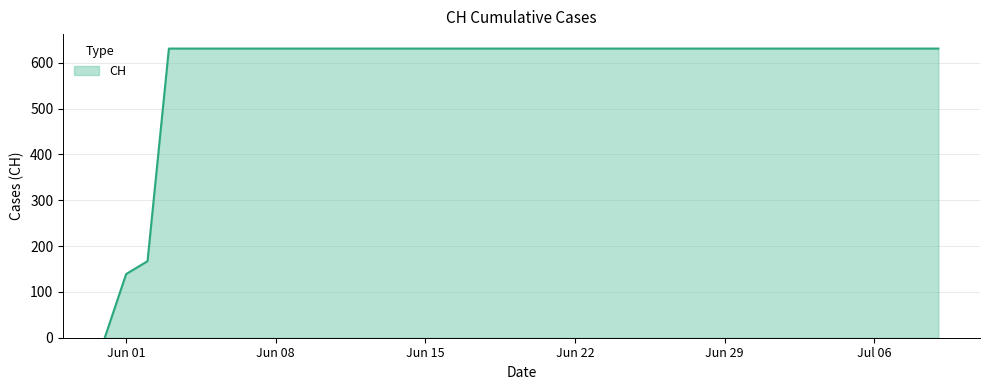

What is the difference between the second highest and second lowest values?

492